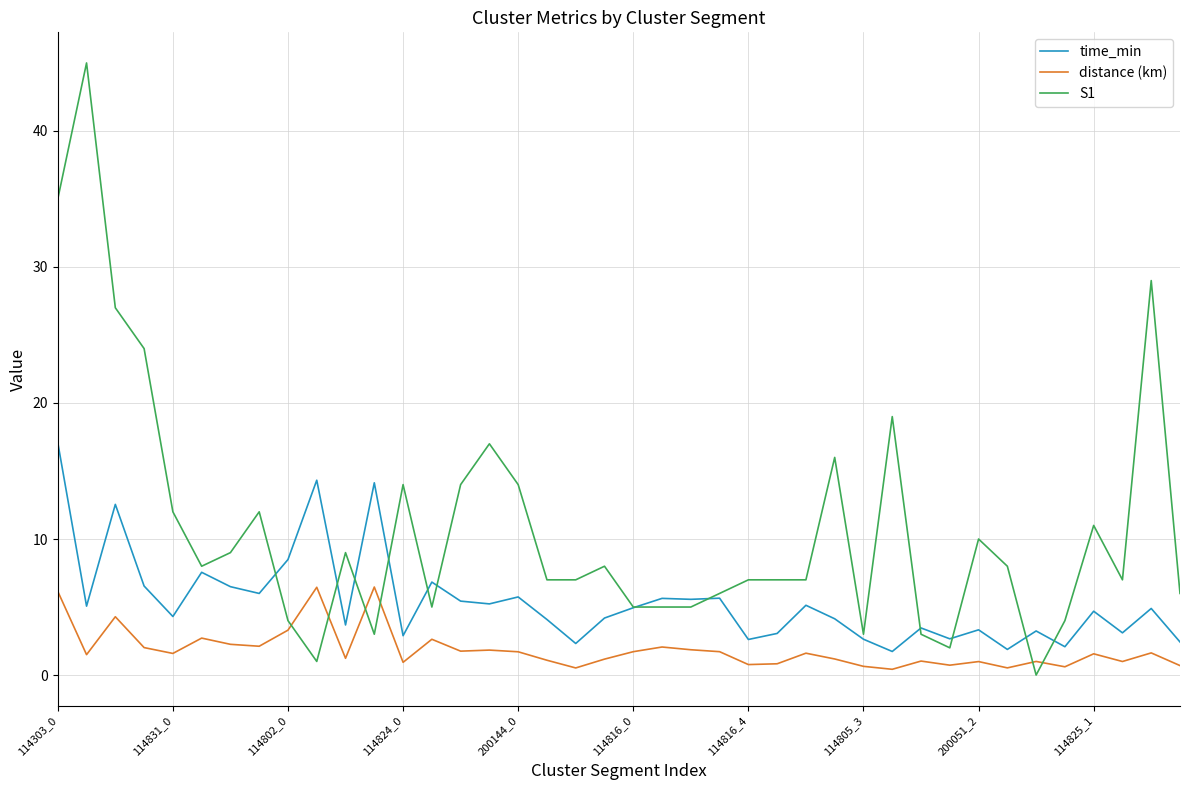

Which series has the largest range (max minus min)?

S1